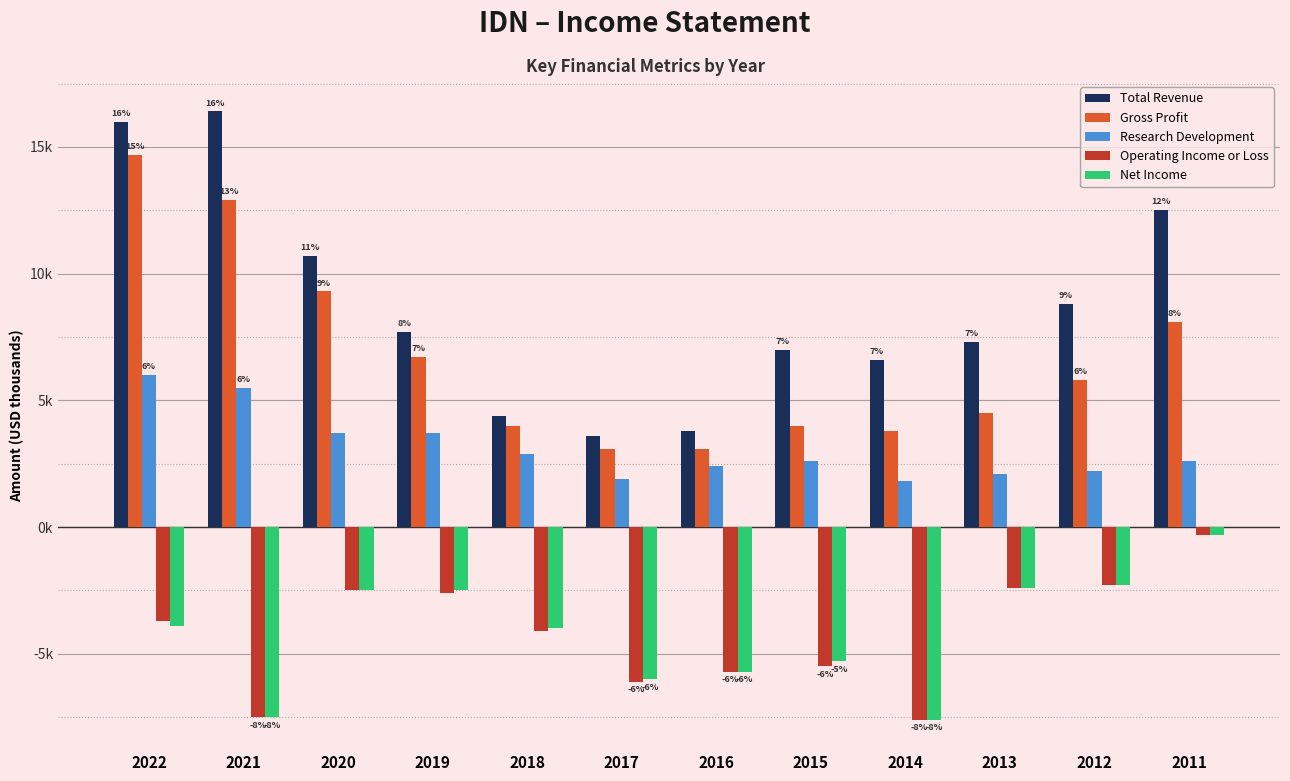

Reading right to left, list all the values displayed in this chart.

Total Revenue: 12500	8800	7300	6600	7000	3800	3600	4400	7700	10700	16400	16000
Gross Profit: 8100	5800	4500	3800	4000	3100	3100	4000	6700	9300	12900	14700
Research Development: 2600	2200	2100	1800	2600	2400	1900	2900	3700	3700	5500	6000
Operating Income or Loss: -300	-2300	-2400	-7600	-5500	-5700	-6100	-4100	-2600	-2500	-7500	-3700
Net Income: -300	-2300	-2400	-7600	-5300	-5700	-6000	-4000	-2500	-2500	-7500	-3900